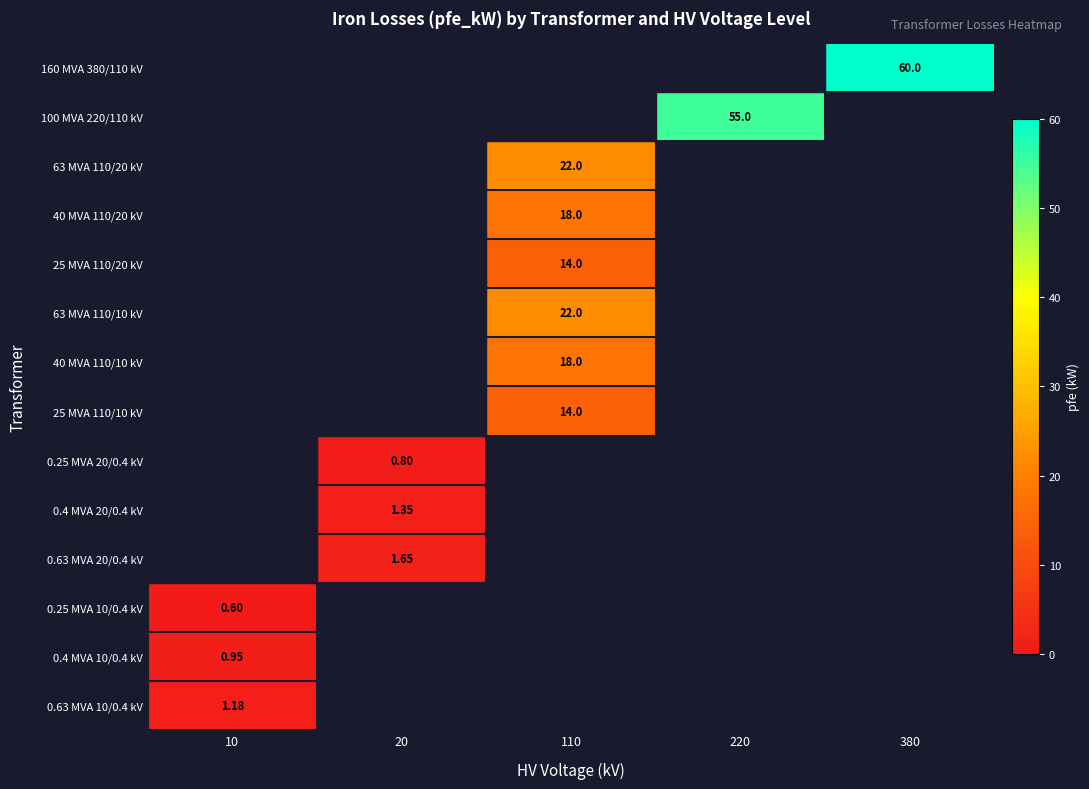

Which has a higher value, 380 or 110?

380